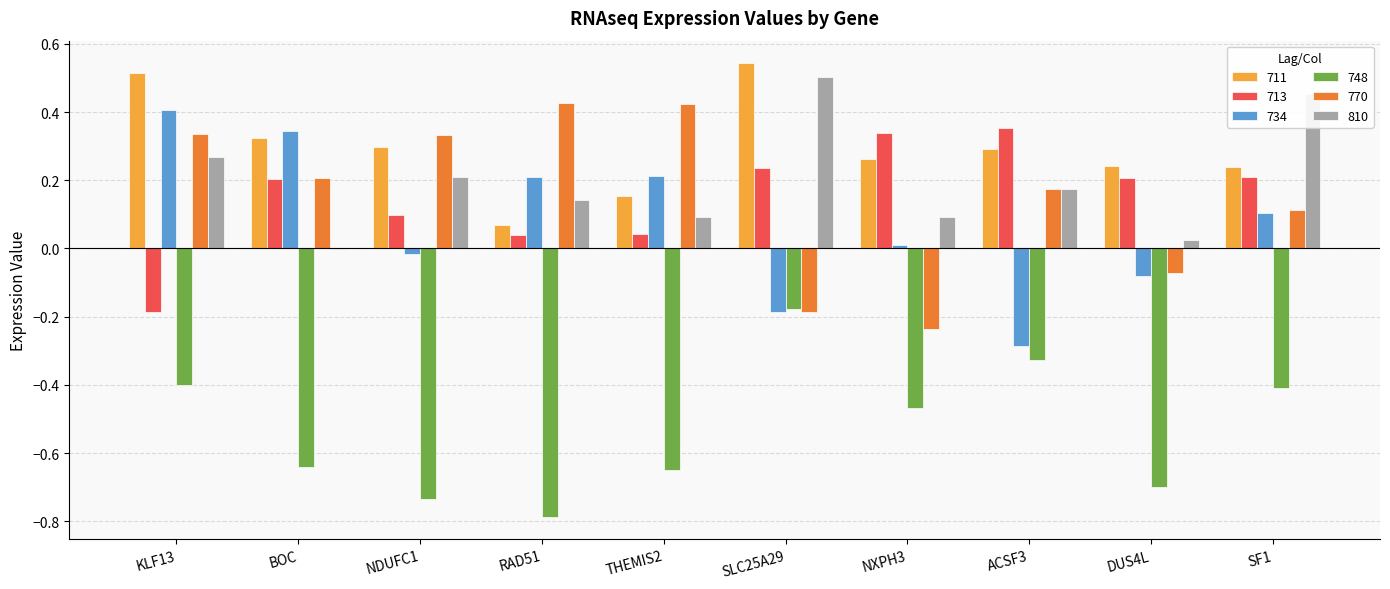

The value of 748 at NDUFC1 is -1.0. True or false?

False